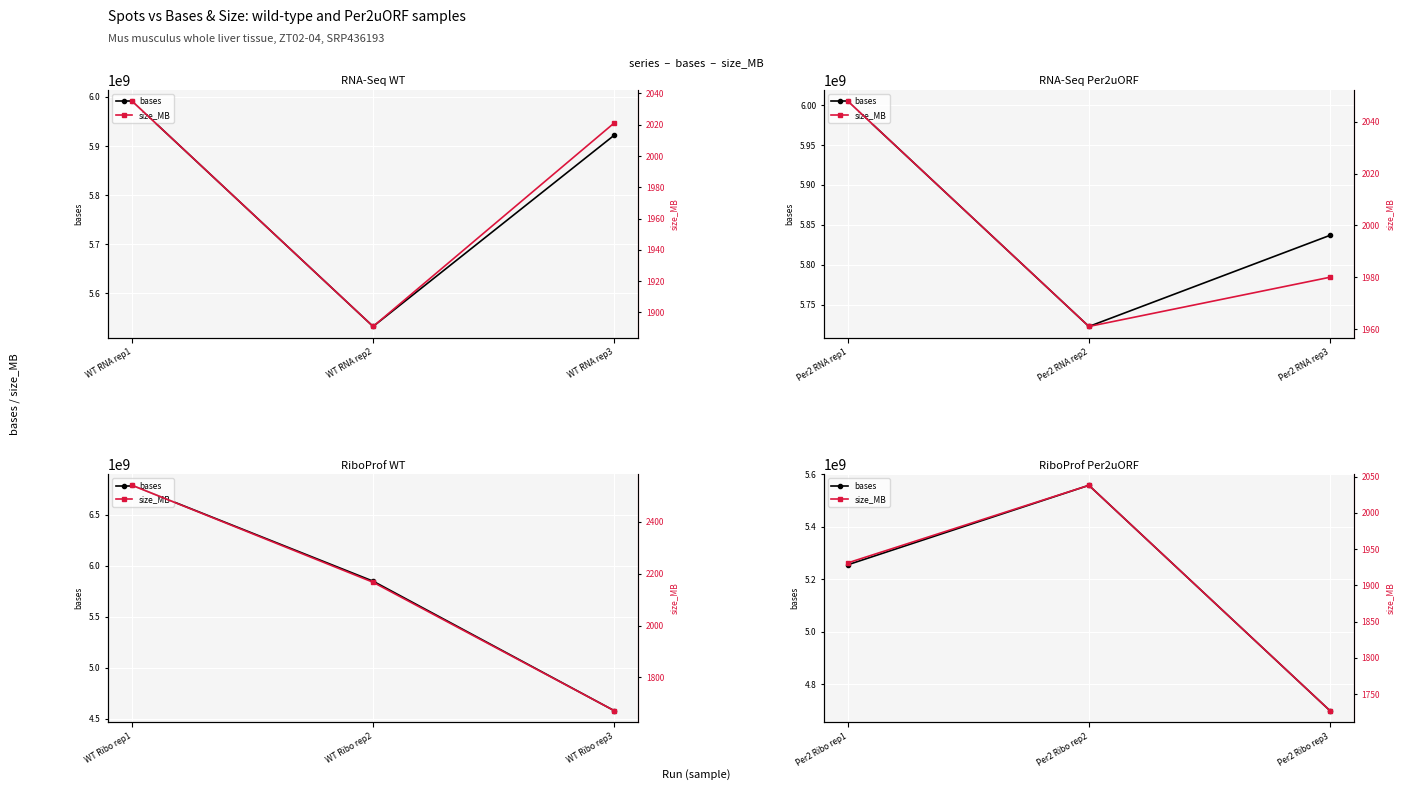

Does the chart display data point markers on the line(s)?

Yes